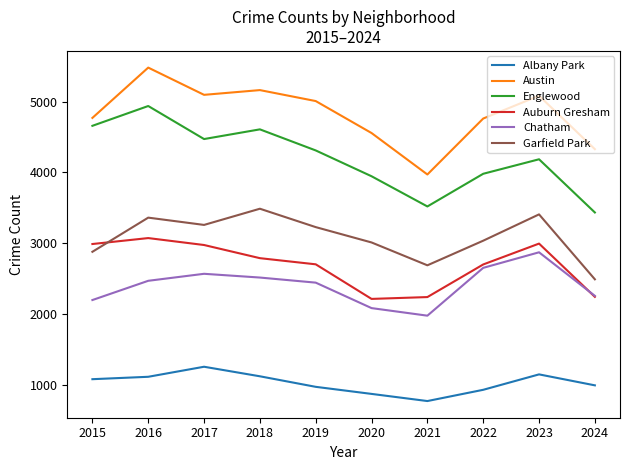

True or false: Albany Park has more than 1 points higher than both neighbors.

True